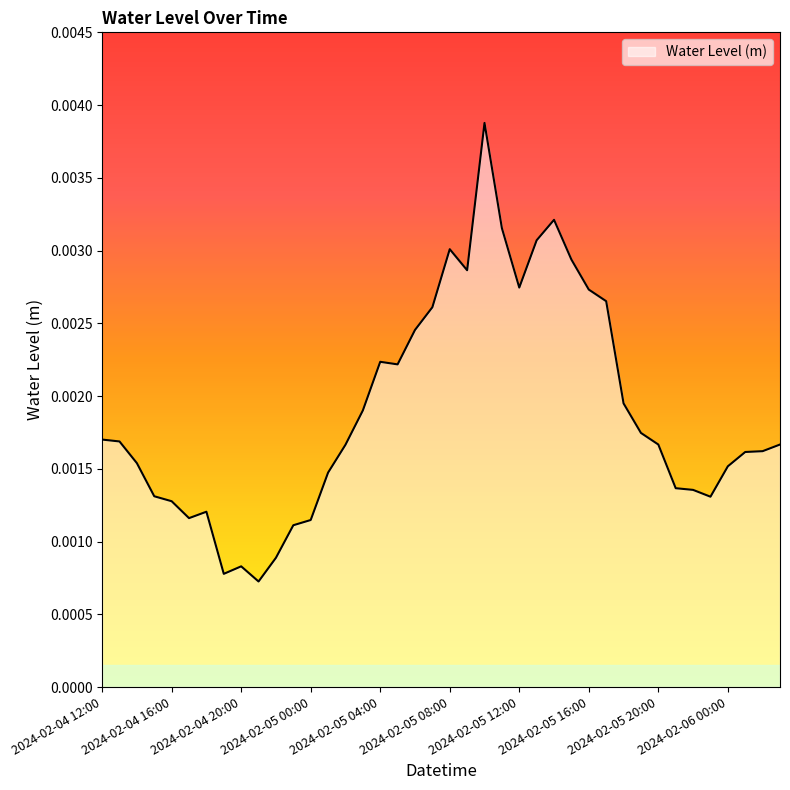

How many points are higher than both their immediate neighbors (excluding endpoints)?

6